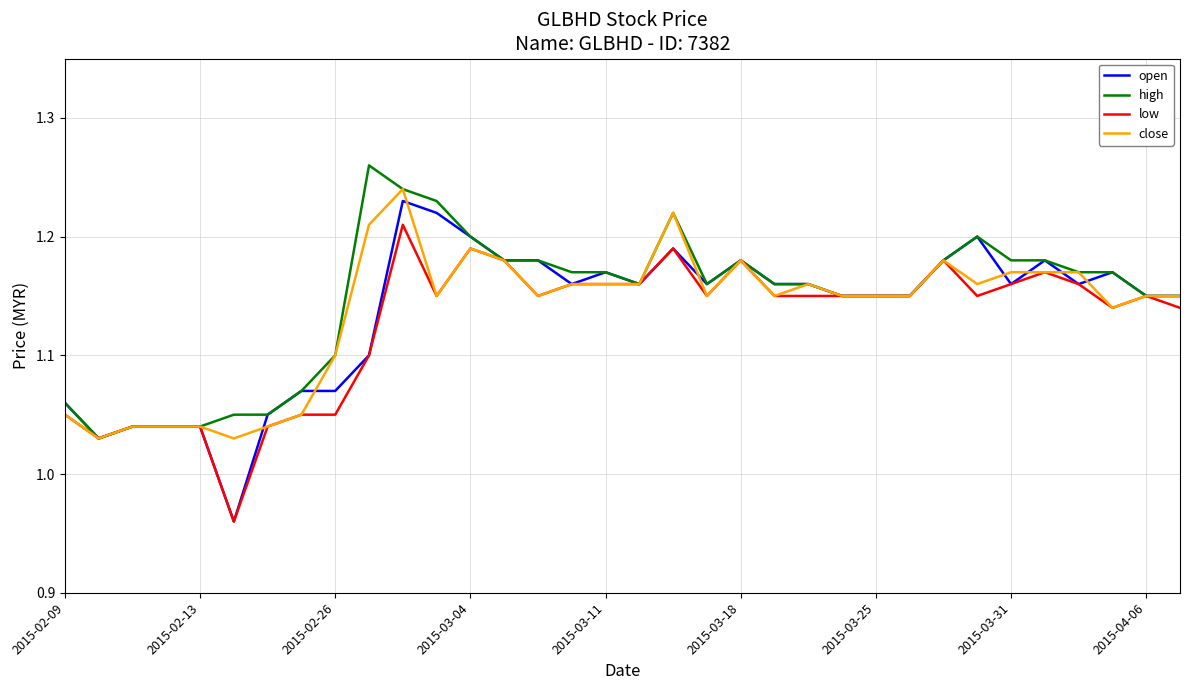

Which series has the widest spread of values?

open